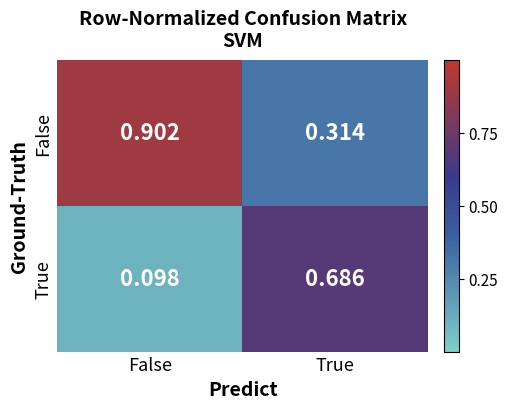

Which category has the highest value in the False series?

False